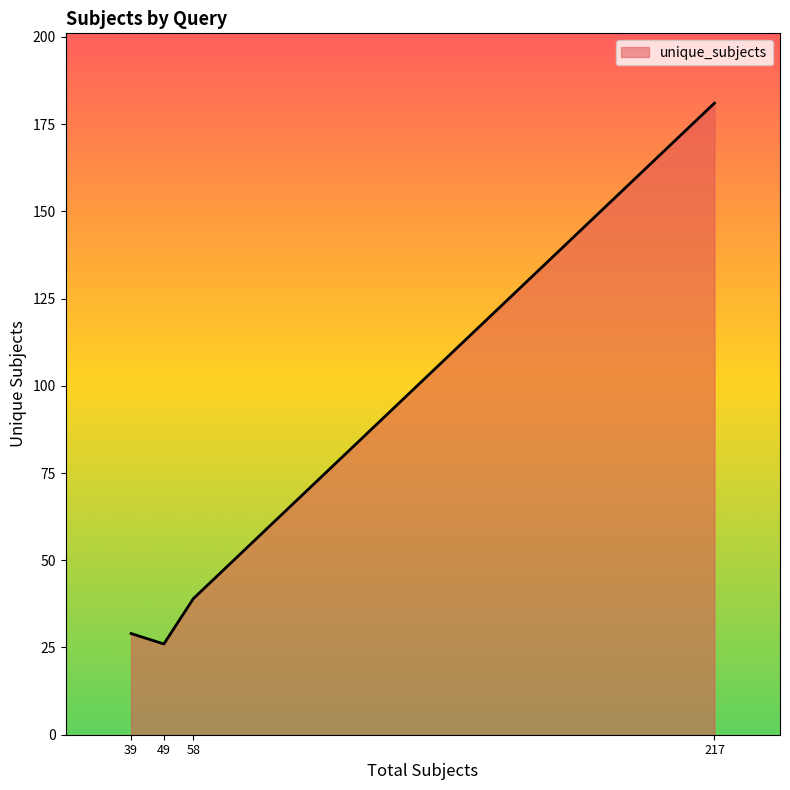

What is the minimum value shown in the chart?

26